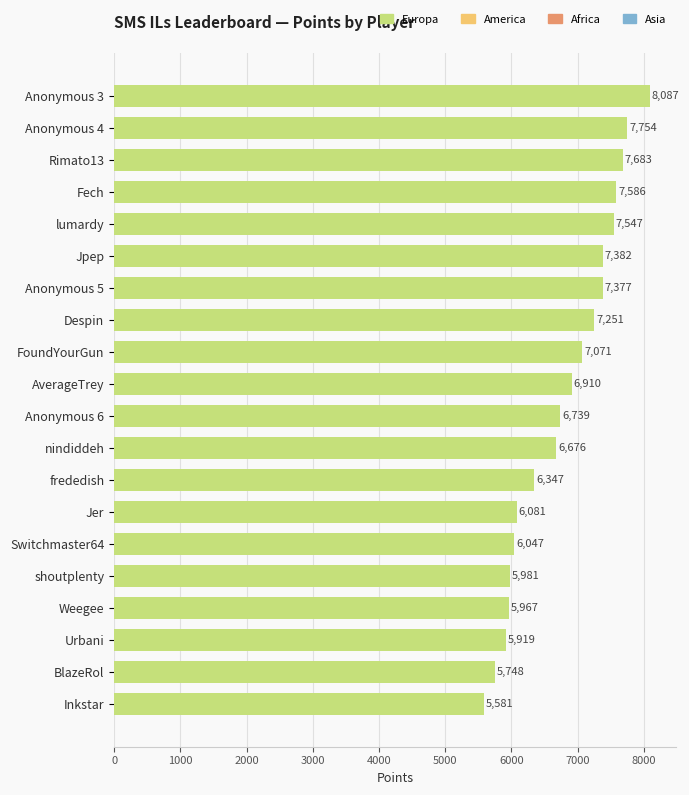

What is the change in value from Fech to Weegee?

-1619